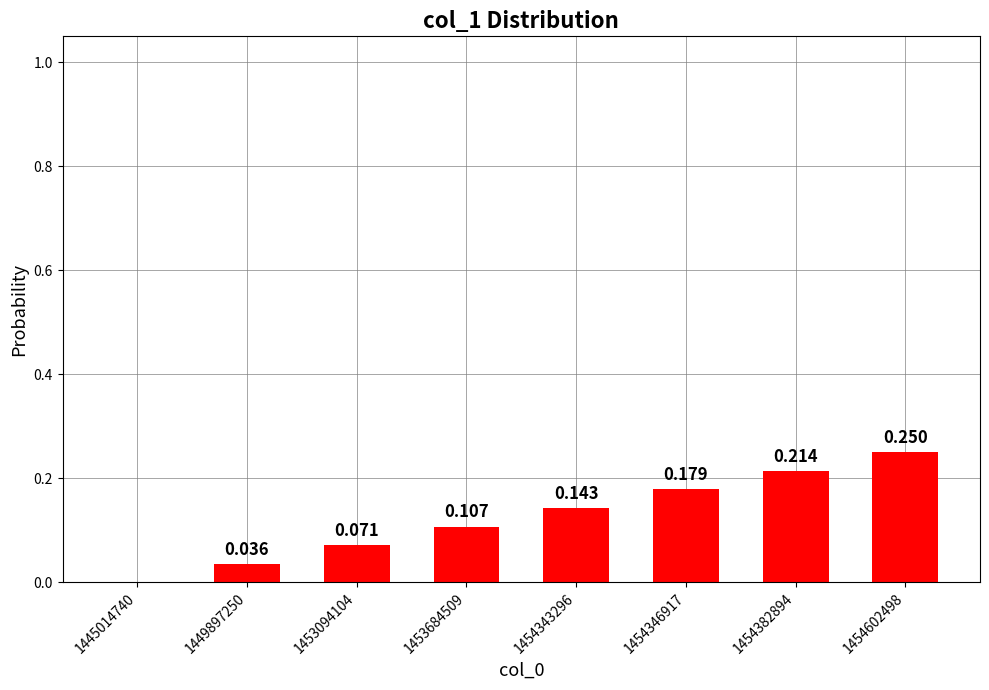

Which has a higher value, 1445014740 or 1454382894?

1454382894